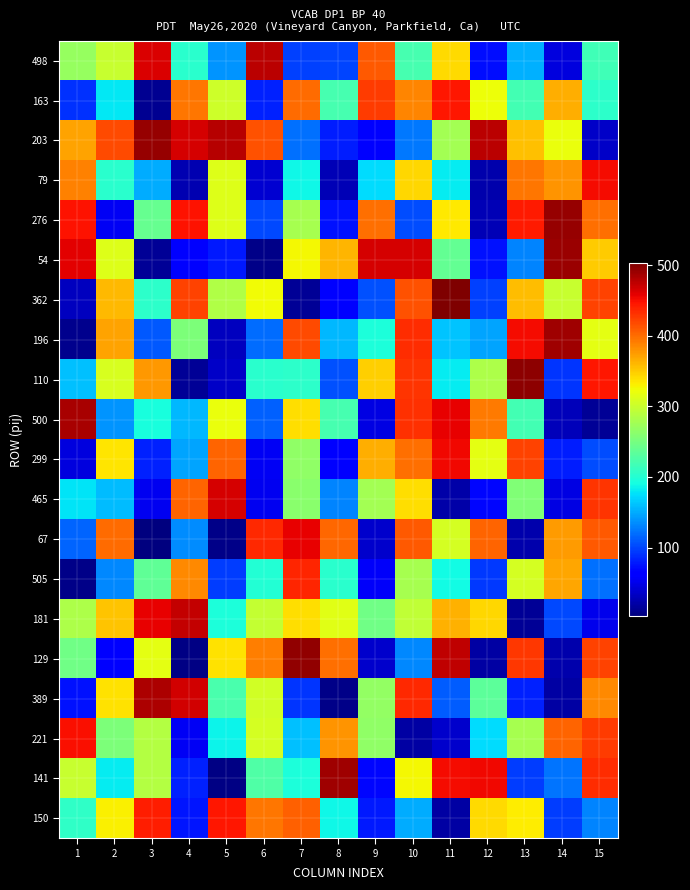

Reading left to right, what are all the values shown in this chart?

498: 1=270	2=299	3=462	4=204	5=139	6=477	7=98	8=99	9=411	10=220	11=341	12=73	13=153	14=45	15=217
163: 1=89	2=180	3=11	4=394	5=302	6=82	7=400	8=221	9=426	10=387	11=445	12=322	13=219	14=365	15=206
203: 1=371	2=419	3=493	4=465	5=478	6=414	7=121	8=80	9=62	10=125	11=277	12=476	13=355	14=321	15=36
79: 1=389	2=204	3=151	4=25	5=313	6=39	7=187	8=28	9=173	10=344	11=182	12=23	13=395	14=378	15=451
276: 1=448	2=55	3=240	4=448	5=312	6=101	7=280	8=75	9=398	10=104	11=335	12=28	13=443	14=492	15=399
54: 1=459	2=313	3=13	4=63	5=78	6=8	7=326	8=361	9=465	10=465	11=239	12=75	13=130	14=491	15=350
362: 1=32	2=359	3=206	4=422	5=286	6=324	7=14	8=65	9=106	10=415	11=503	12=98	13=357	14=299	15=422
196: 1=9	2=371	3=110	4=254	5=31	6=119	7=419	8=156	9=196	10=433	11=162	12=147	13=451	14=489	15=317
110: 1=161	2=309	3=377	4=13	5=35	6=203	7=206	8=106	9=348	10=429	11=182	12=283	13=497	14=92	15=446
500: 1=485	2=138	3=193	4=157	5=320	6=114	7=340	8=220	9=46	10=432	11=458	12=392	13=218	14=29	15=13
299: 1=45	2=336	3=83	4=146	5=404	6=54	7=266	8=63	9=366	10=398	11=453	12=317	13=422	14=80	15=103
465: 1=178	2=158	3=52	4=405	5=465	6=53	7=261	8=130	9=278	10=340	11=22	12=69	13=256	14=46	15=430
67: 1=115	2=400	3=3	4=134	5=7	6=435	7=457	8=403	9=38	10=410	11=306	12=405	13=24	14=376	15=411
505: 1=7	2=132	3=236	4=384	5=96	6=199	7=438	8=203	9=57	10=279	11=189	12=93	13=307	14=370	15=122
181: 1=284	2=353	3=458	4=472	5=196	6=297	7=340	8=314	9=247	10=295	11=363	12=344	13=13	14=102	15=51
129: 1=247	2=67	3=316	4=5	5=337	6=390	7=495	8=398	9=38	10=132	11=474	12=20	13=427	14=23	15=422
389: 1=74	2=337	3=483	4=466	5=223	6=304	7=91	8=7	9=268	10=435	11=111	12=234	13=83	14=20	15=384
221: 1=449	2=253	3=288	4=55	5=185	6=307	7=160	8=379	9=265	10=20	11=38	12=173	13=279	14=404	15=425
141: 1=298	2=181	3=288	4=83	5=6	6=226	7=196	8=488	9=68	10=326	11=452	12=453	13=95	14=124	15=433
150: 1=207	2=330	3=442	4=77	5=446	6=395	7=406	8=187	9=78	10=150	11=20	12=341	13=332	14=95	15=131